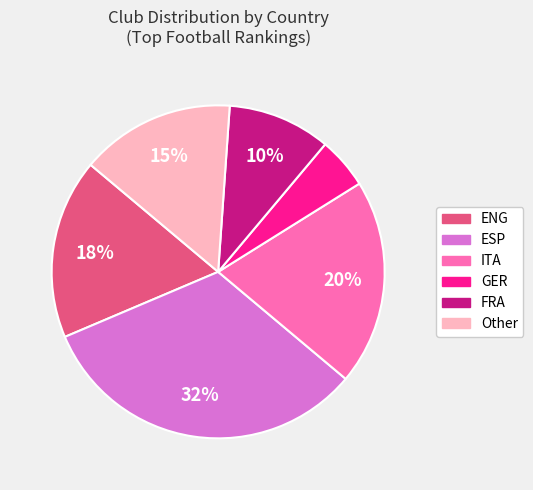

Is there a majority slice in this chart?

No